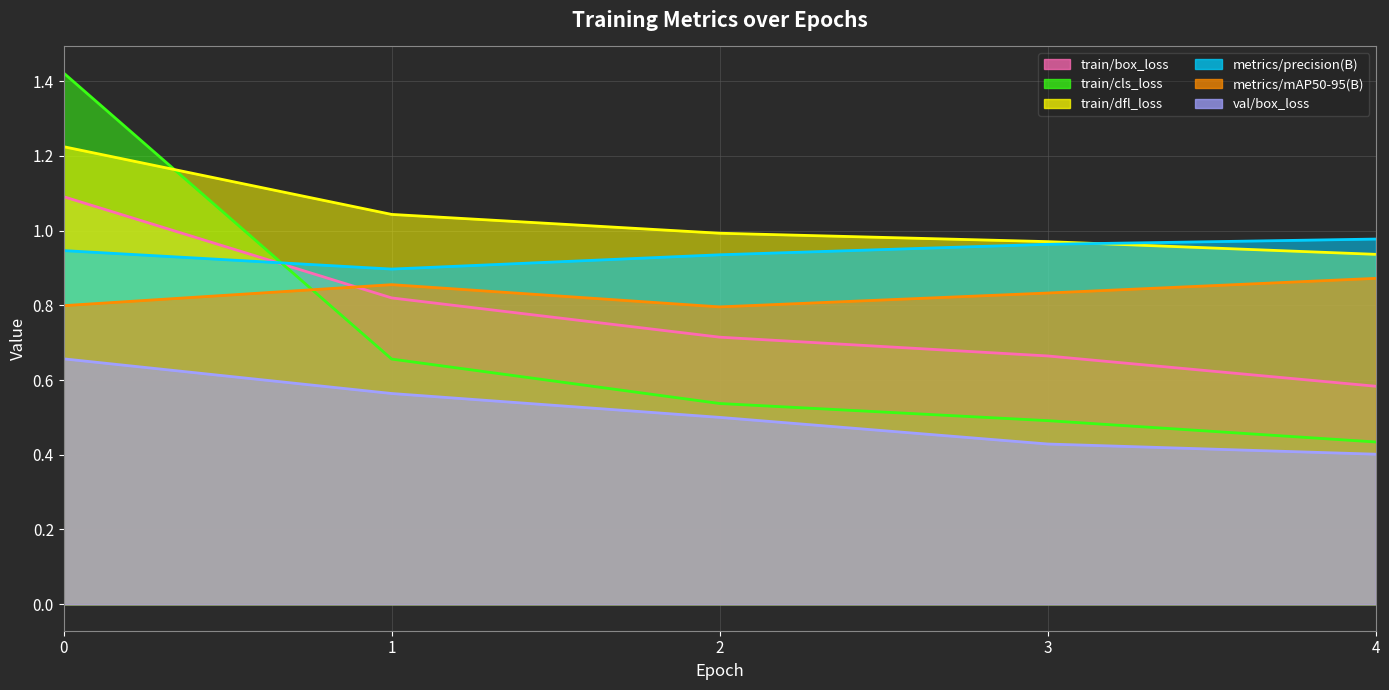

Reading left to right, what are all the values shown in this chart?

train/box_loss: 0=1.1	1=0.8	2=0.7	3=0.7	4=0.6
train/cls_loss: 0=1.4	1=0.7	2=0.5	3=0.5	4=0.4
train/dfl_loss: 0=1.2	1=1.0	2=1.0	3=1.0	4=0.9
metrics/precision(B): 0=0.9	1=0.9	2=0.9	3=1.0	4=1.0
metrics/mAP50-95(B): 0=0.8	1=0.9	2=0.8	3=0.8	4=0.9
val/box_loss: 0=0.7	1=0.6	2=0.5	3=0.4	4=0.4